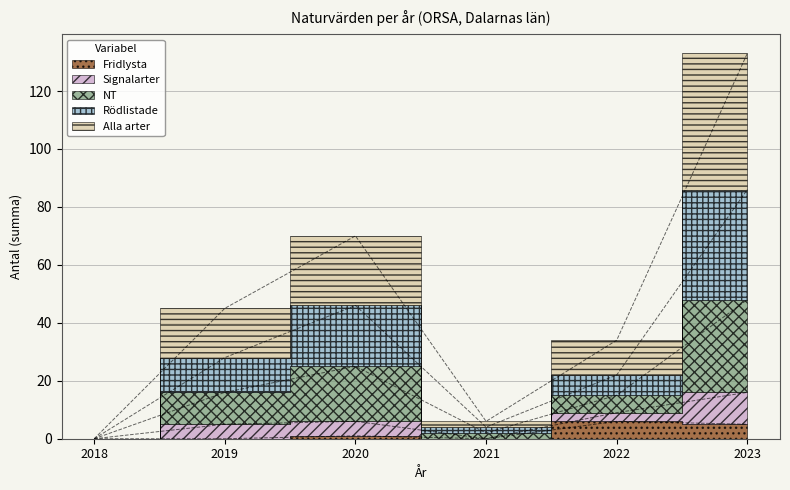

In NT, how many points are higher than both neighbors (excluding endpoints)?

1